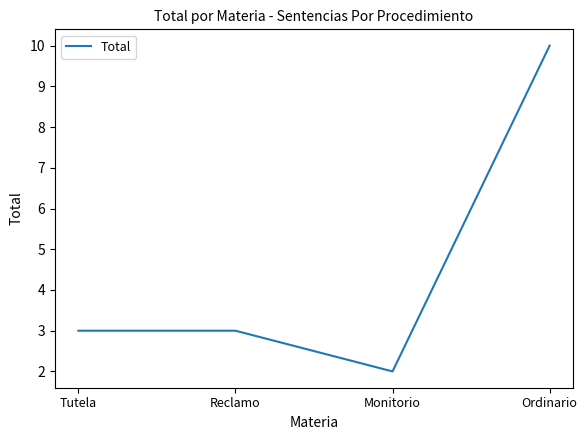

The chart shows a value of 15 at Ordinario. True or false?

False